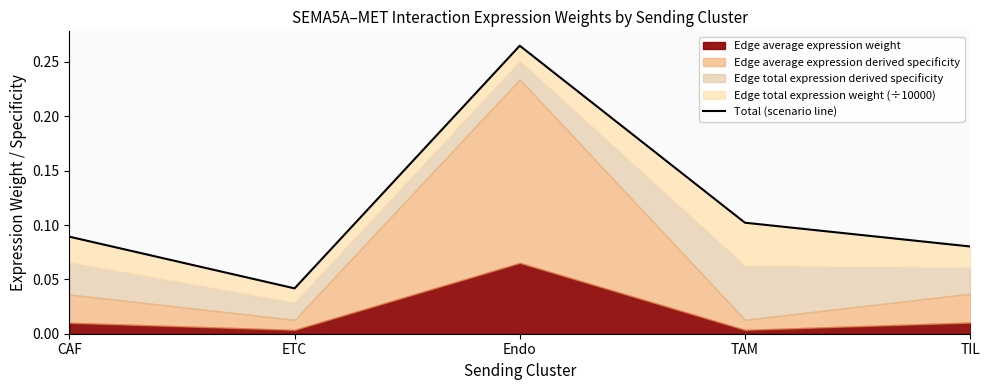

What is the difference between the second highest and minimum values?

0.1